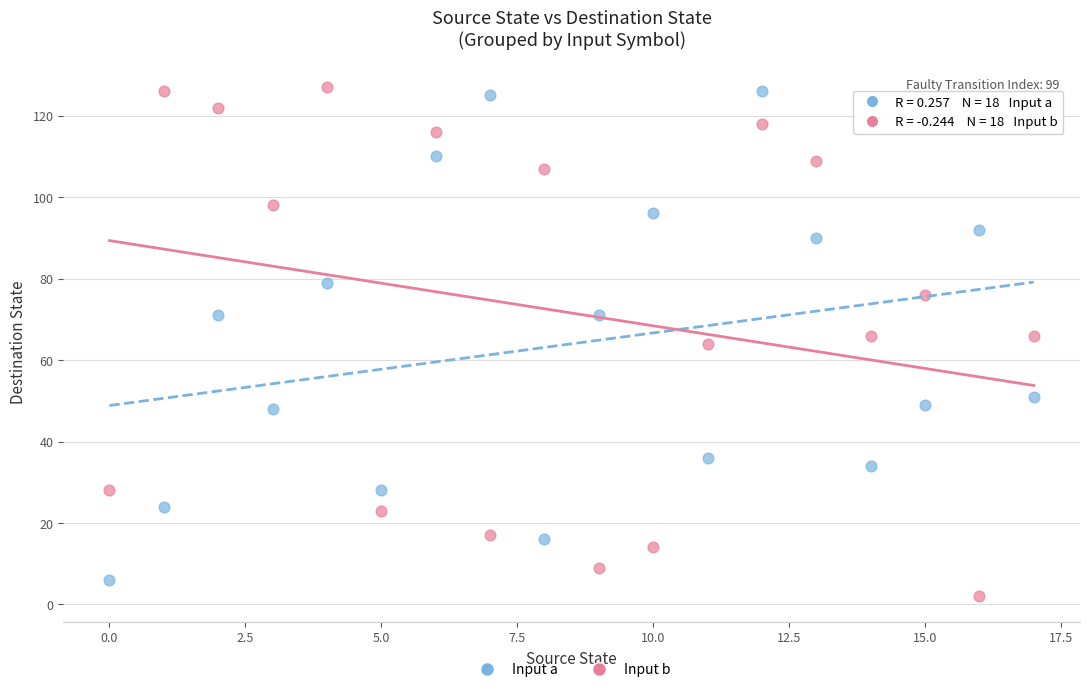

Across all data points, what is the range of Y values (max minus min)?

125